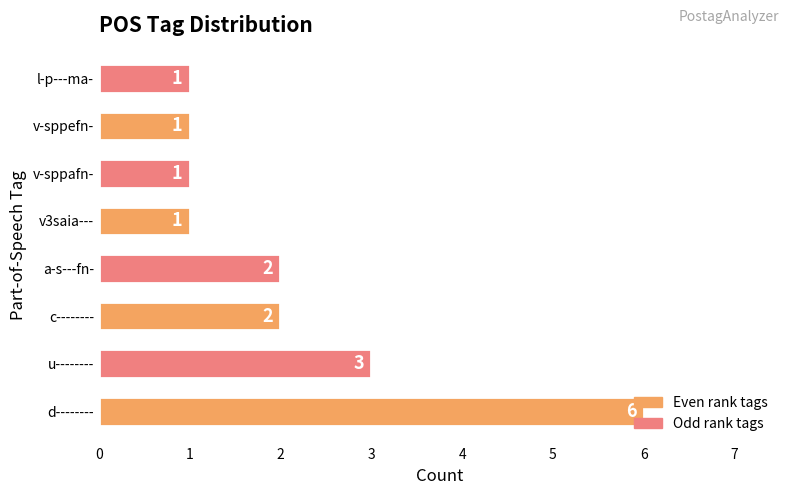

How many bars are there in total?

8